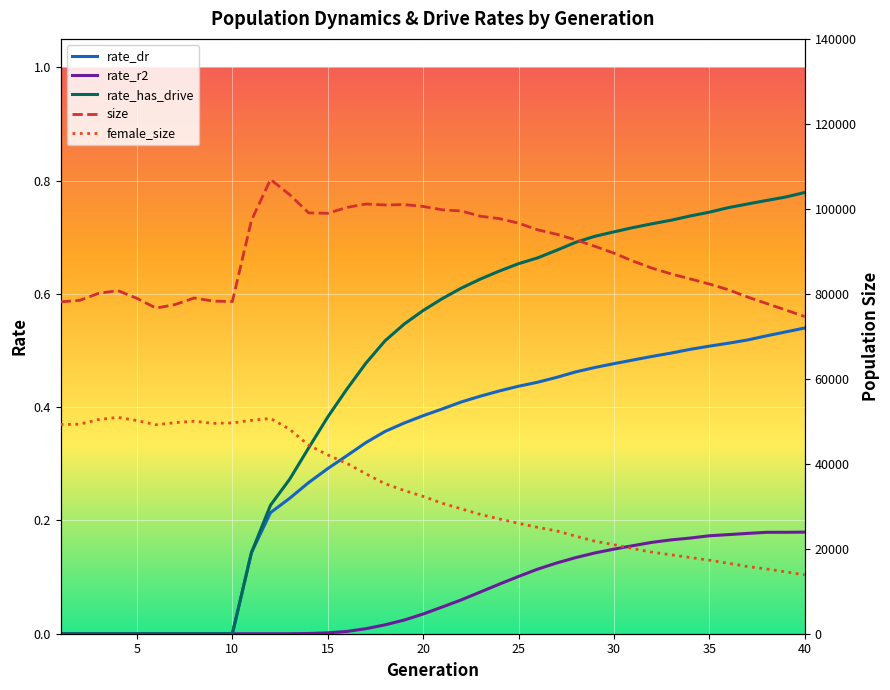

Which category has the lowest value across all series?

1